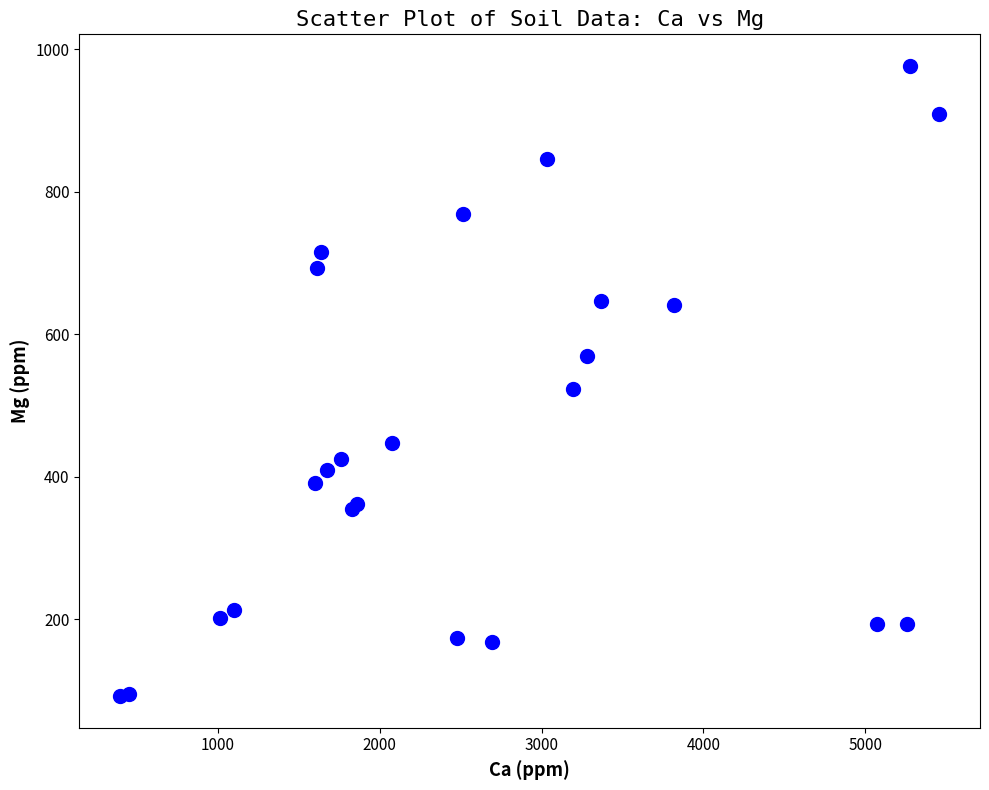

What Y value in the scatter plot is closest to 534?

523